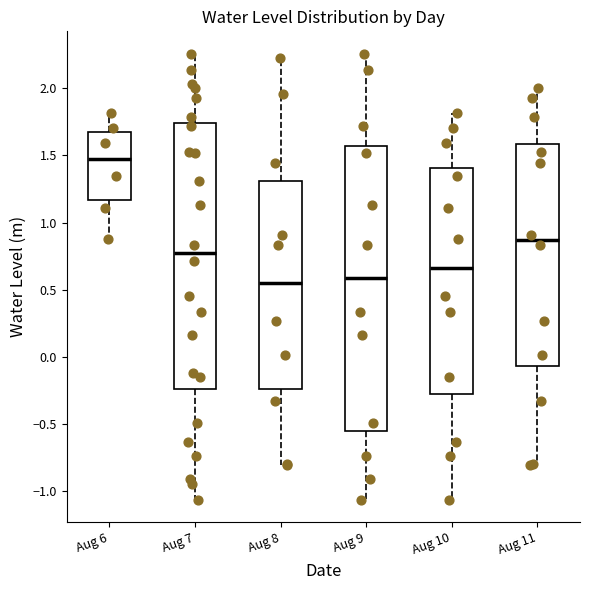

Where is the upper edge of the box for Aug 6 on the y-axis? The values are not printed on the chart, so give them approximately, as read against the axis.

1.70